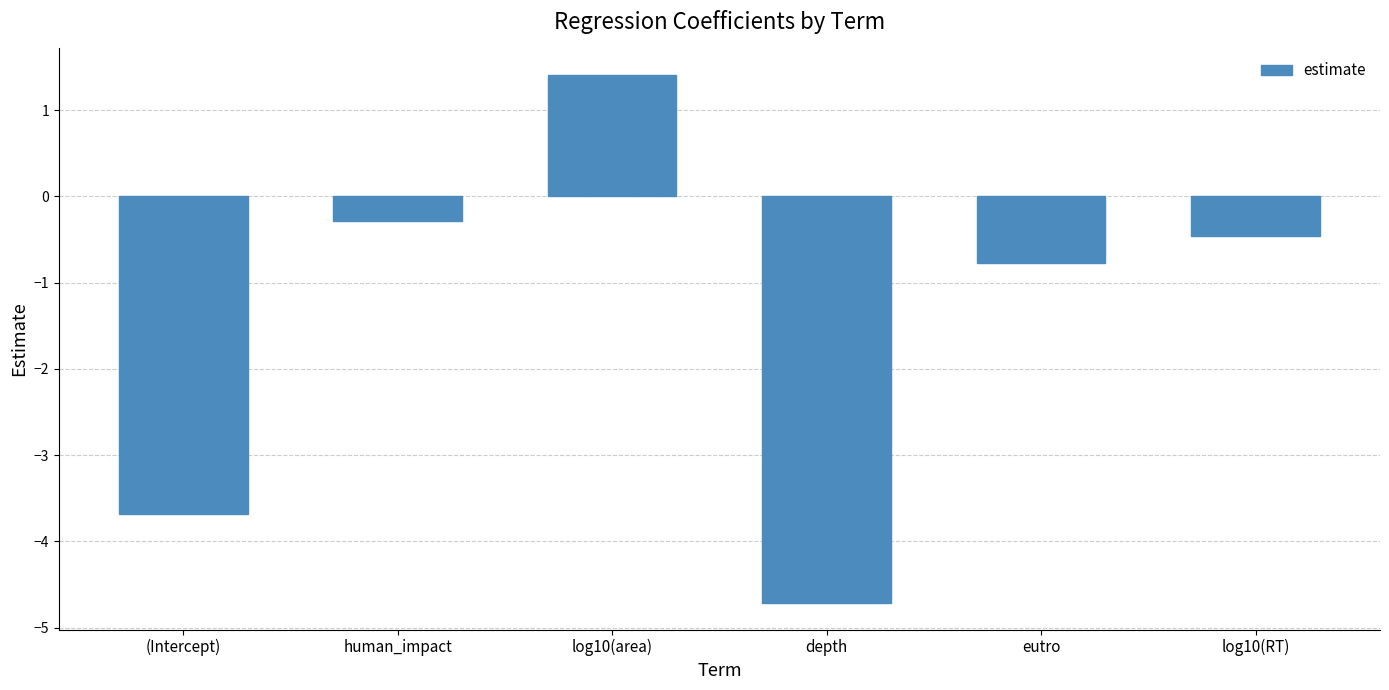

Reading left to right, transcribe all the data shown in this chart.

-3.7	-0.3	1.4	-4.7	-0.8	-0.5